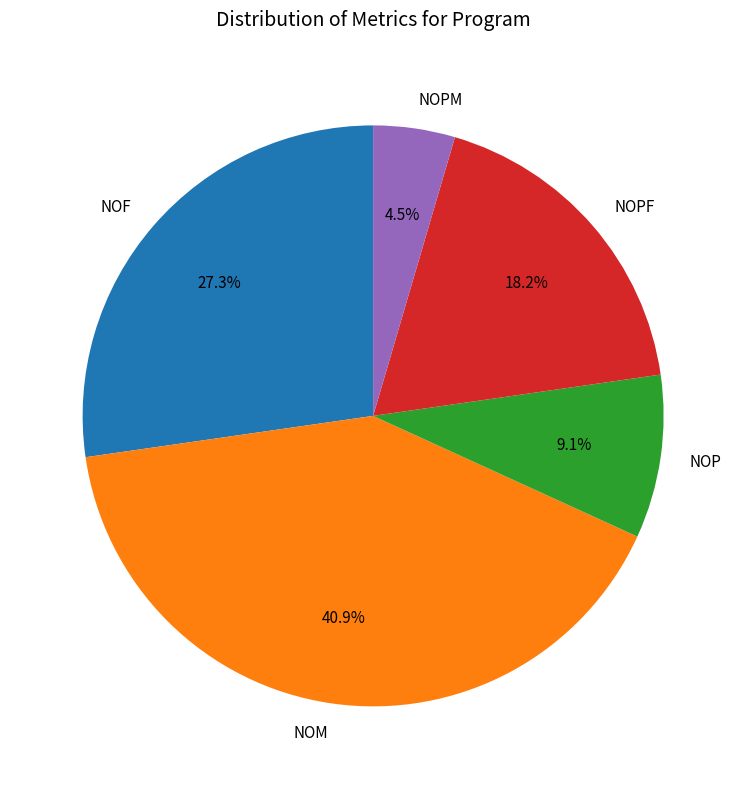

Is there any slice that represents more than half of the pie?

No